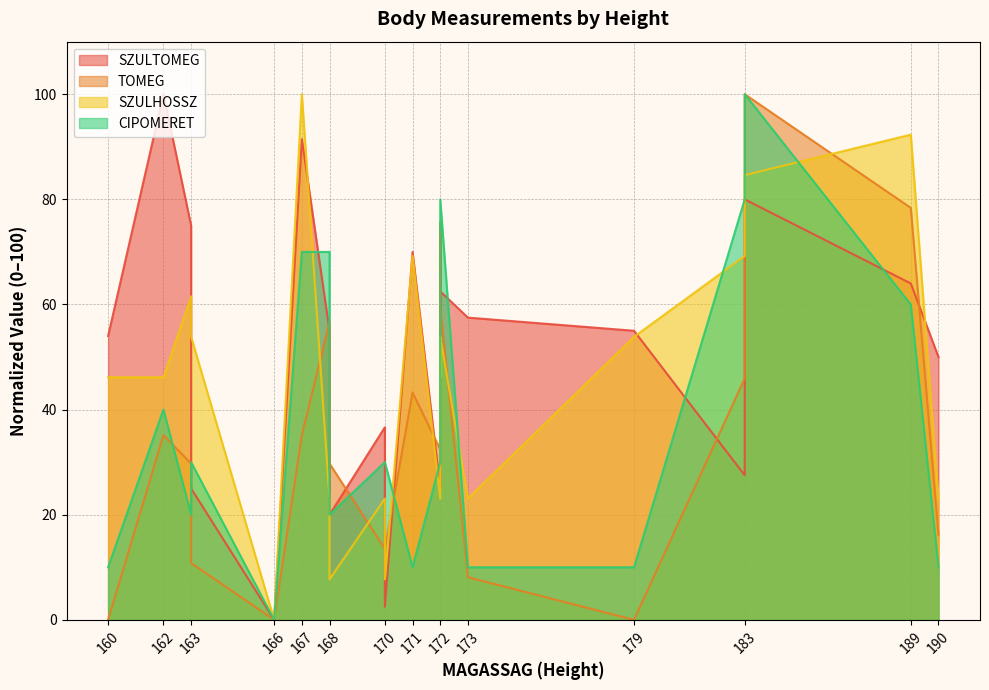

True or false: SZULTOMEG has more than 2 interior local peaks.

True